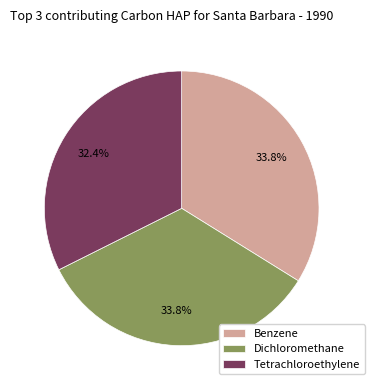

How many segments does this pie chart have?

3